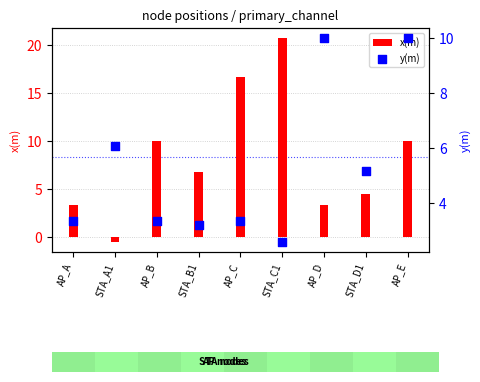

Is the value of x(m) at AP_C greater than the value of y(m) at STA_B1?

Yes